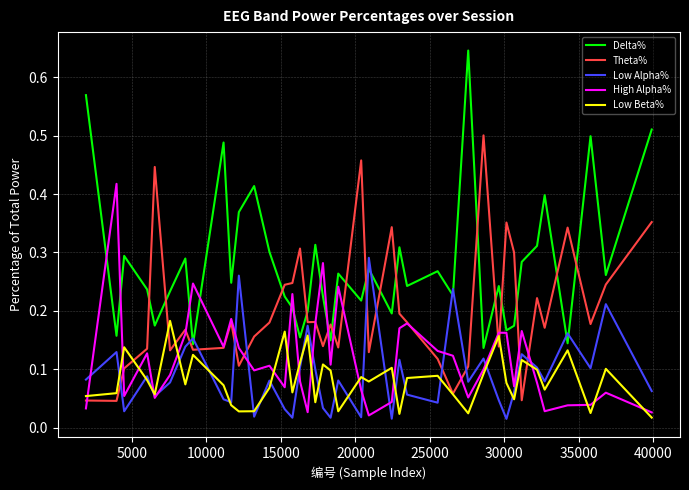

Count the number of categories in the chart.

40